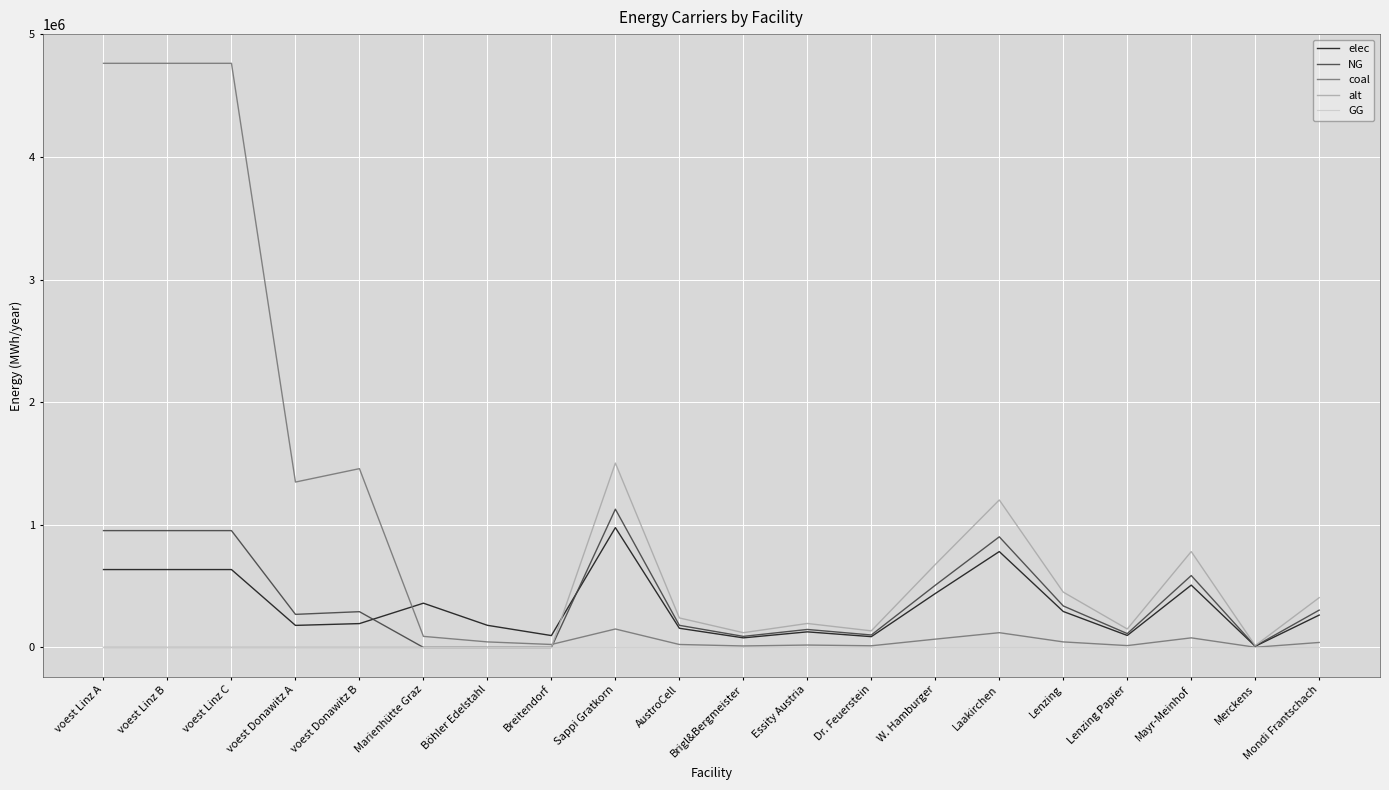

The GG series shows 0.0 at Böhler Edelstahl. True or false?

True